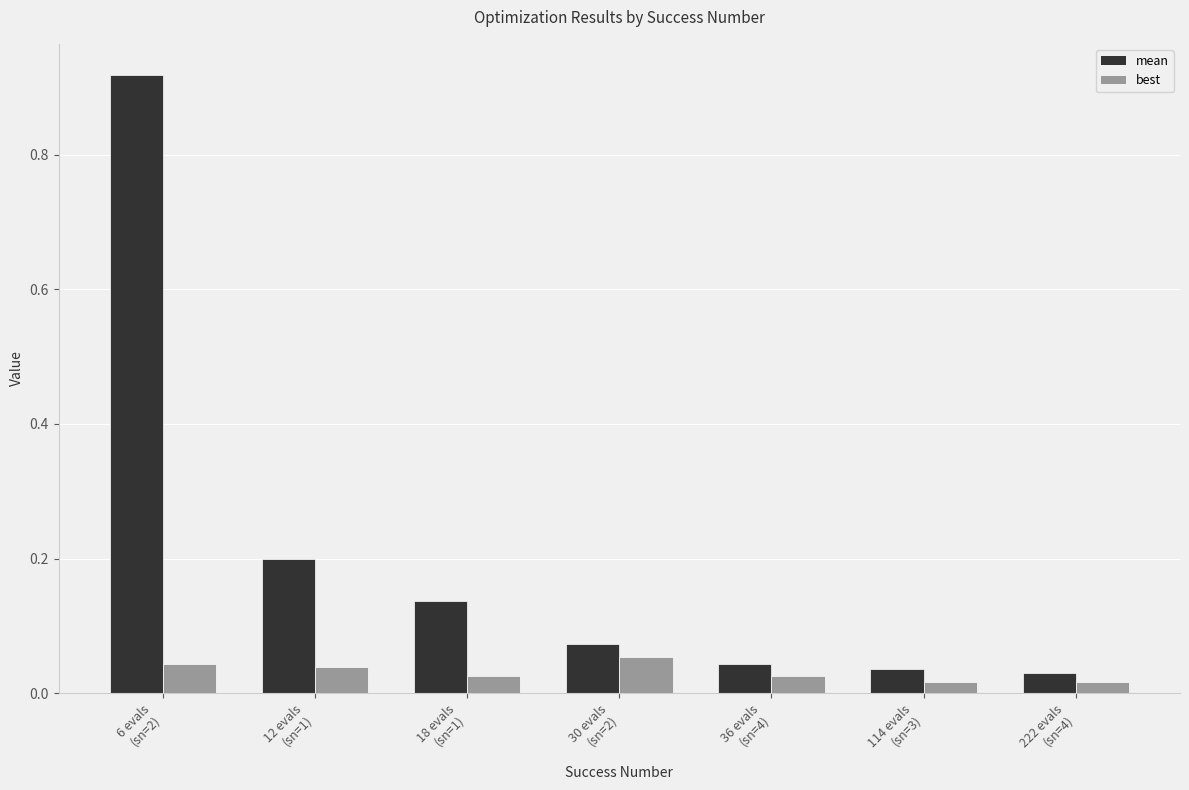

Count the number of categories in the chart.

7